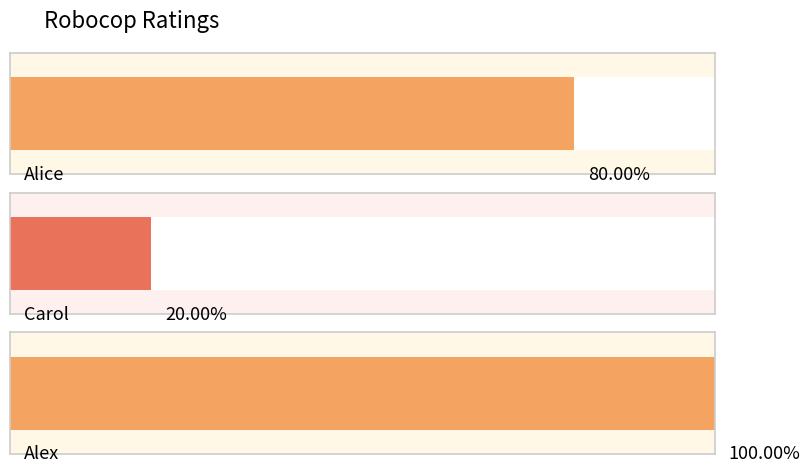

What is the ratio of the value at Carol to the value at Alice?

0.2